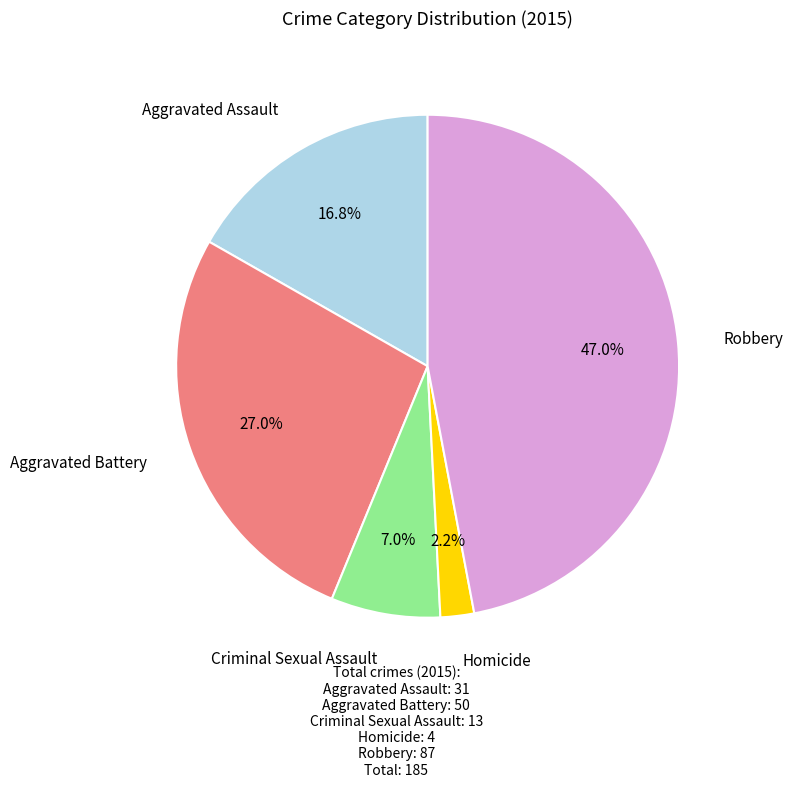

Is there any slice that represents more than half of the pie?

No